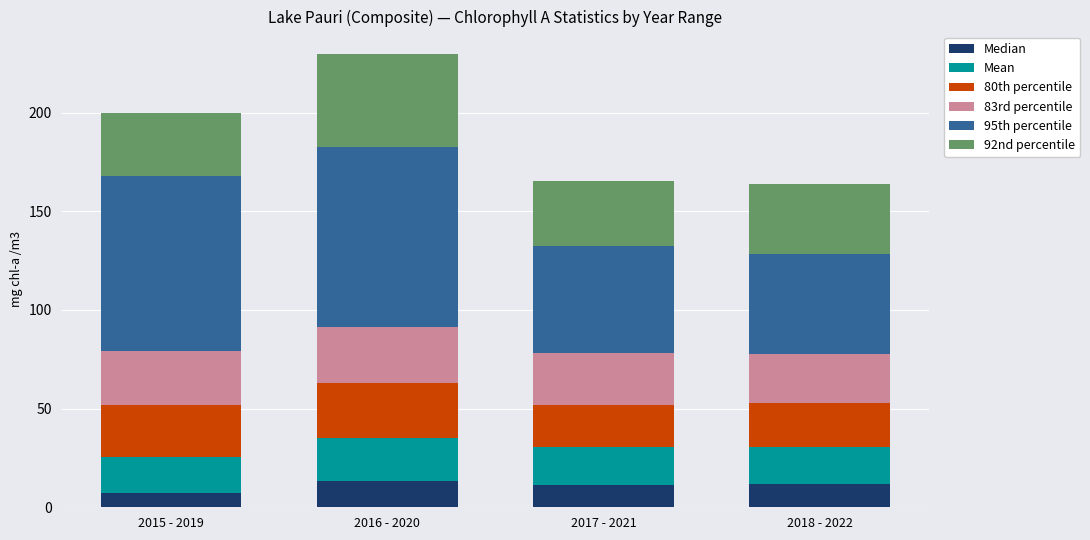

Is it true that Median equals 12.0 at 2018 - 2022?

True